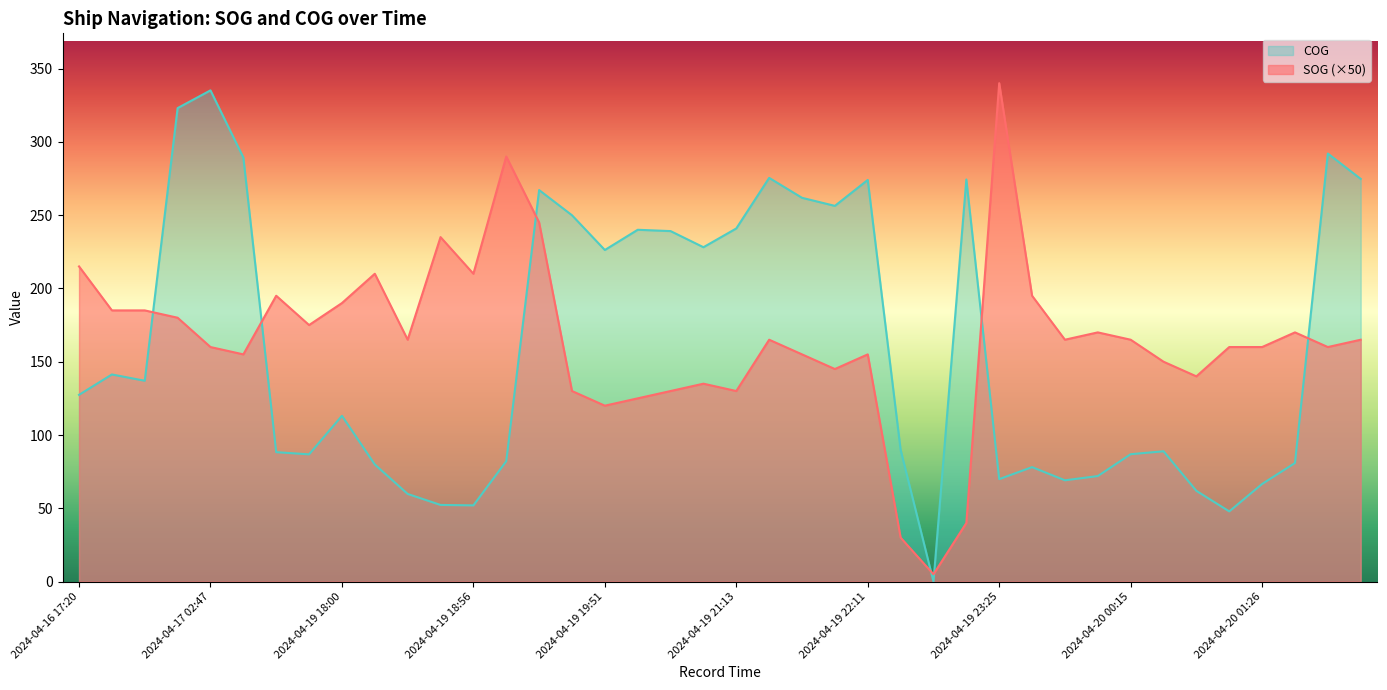

What position from the left is 2024-04-20 02:10?

40